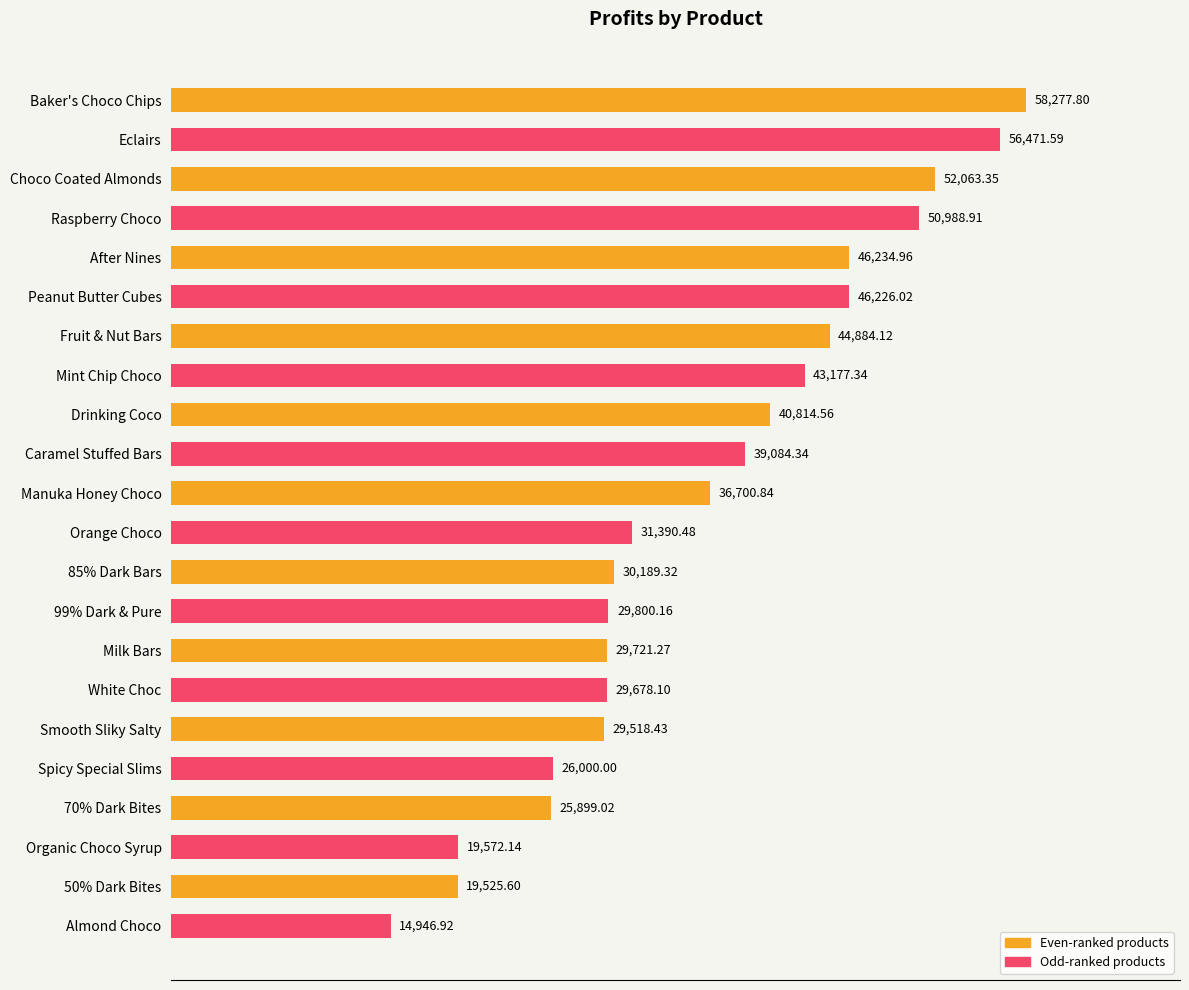

What is the ratio of the value at Eclairs to the value at After Nines?

1.2